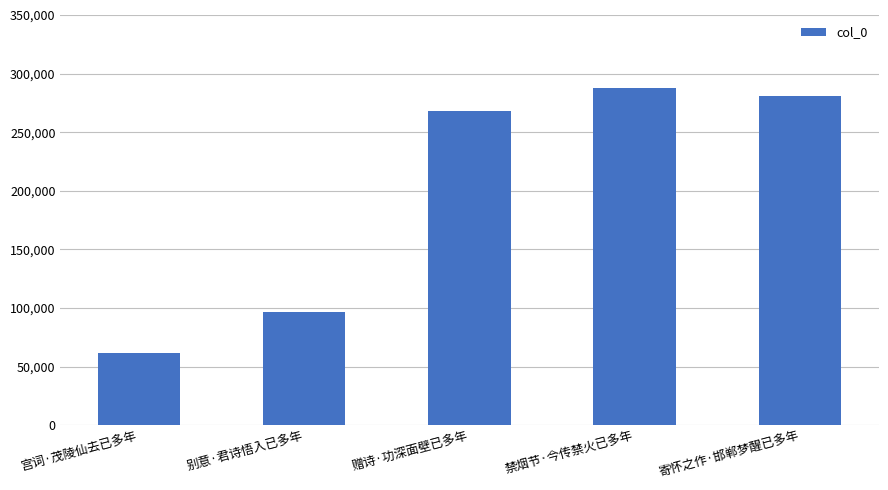

What is the label of the 4th bar from the left?

禁烟节·今传禁火已多年